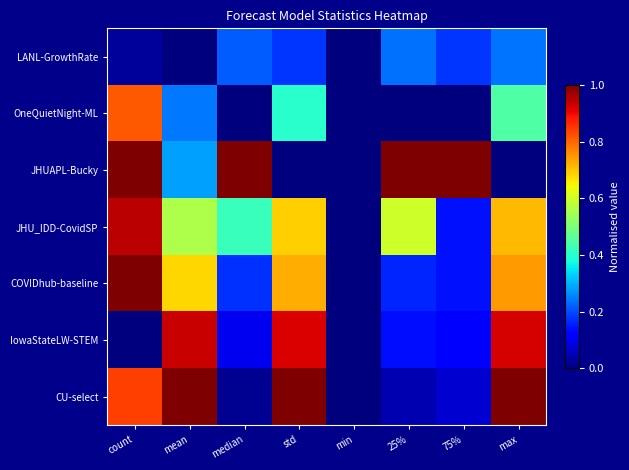

Reading left to right, extract all data points from this chart.

LANL-GrowthRate: count=0.0	mean=0.0	median=0.2	std=0.2	min=0.0	25%=0.2	75%=0.2	max=0.2
OneQuietNight-ML: count=0.8	mean=0.2	median=0.0	std=0.4	min=0.0	25%=0.0	75%=0.0	max=0.4
JHUAPL-Bucky: count=1.0	mean=0.3	median=1.0	std=0.0	min=0.0	25%=1.0	75%=1.0	max=0.0
JHU_IDD-CovidSP: count=0.9	mean=0.6	median=0.4	std=0.7	min=0.0	25%=0.6	75%=0.1	max=0.7
COVIDhub-baseline: count=1.0	mean=0.7	median=0.2	std=0.7	min=0.0	25%=0.2	75%=0.1	max=0.7
IowaStateLW-STEM: count=0.0	mean=0.9	median=0.1	std=0.9	min=0.0	25%=0.1	75%=0.1	max=0.9
CU-select: count=0.8	mean=1.0	median=0.0	std=1.0	min=0.0	25%=0.0	75%=0.1	max=1.0